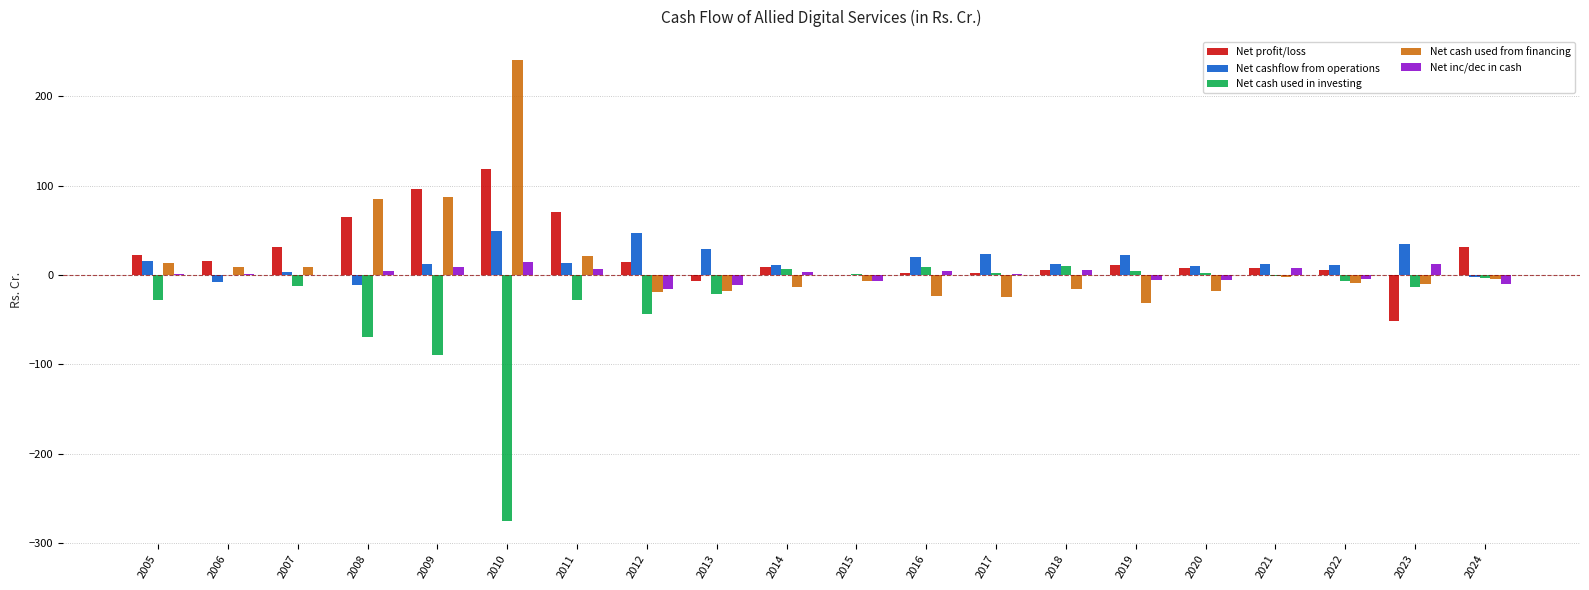

True or false: Net cash used from financing has a value of -18.3 at 2013.

True